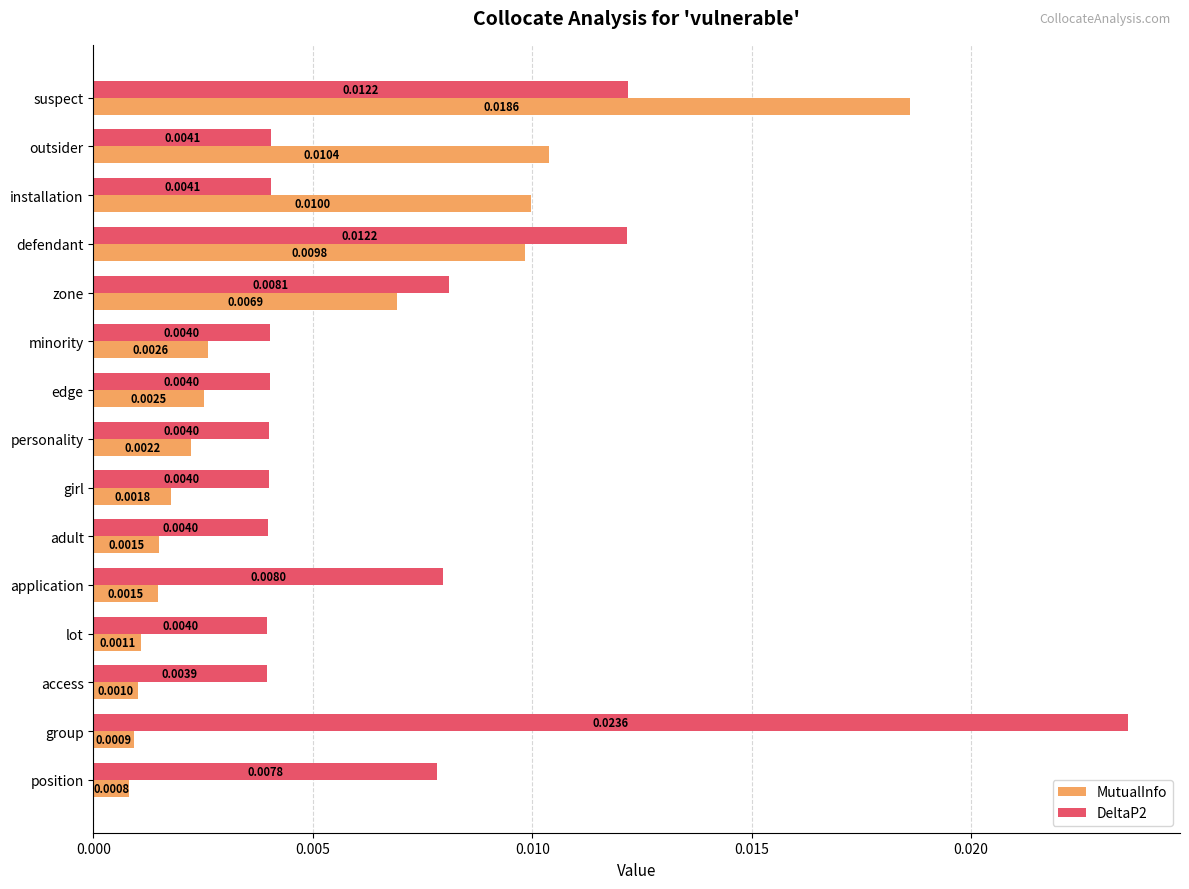

Which series has the largest range (max minus min)?

DeltaP2